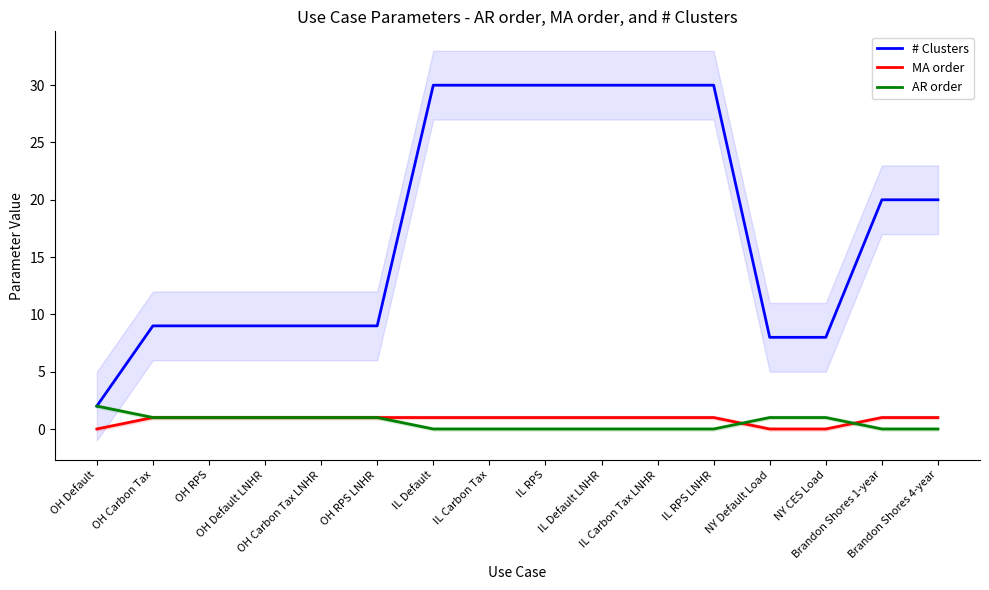

What are all the series names shown in the legend?

# Clusters, MA order, AR order